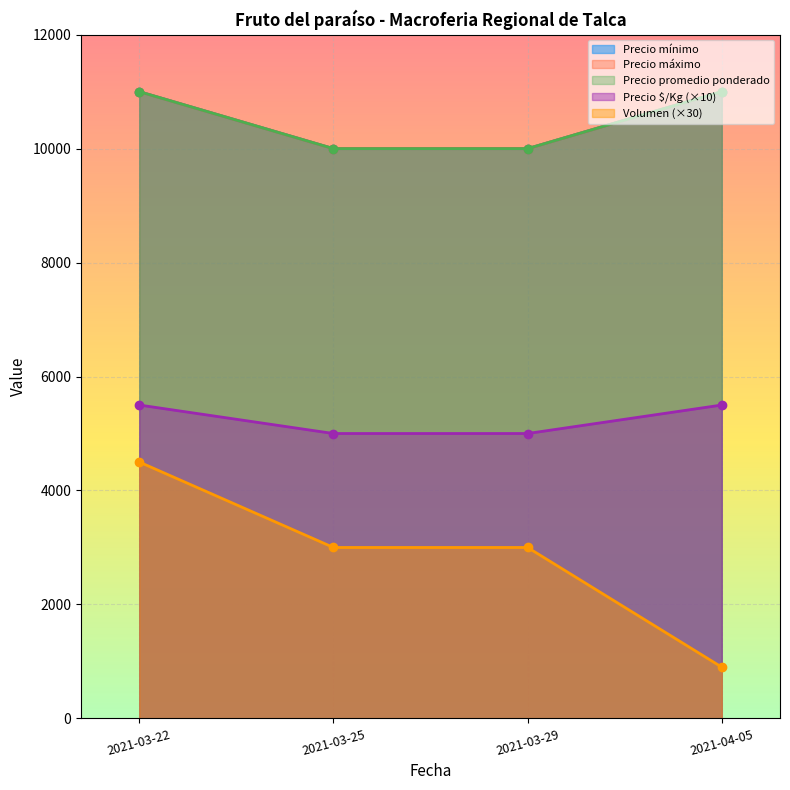

Which series has the largest total across all categories?

Precio mínimo